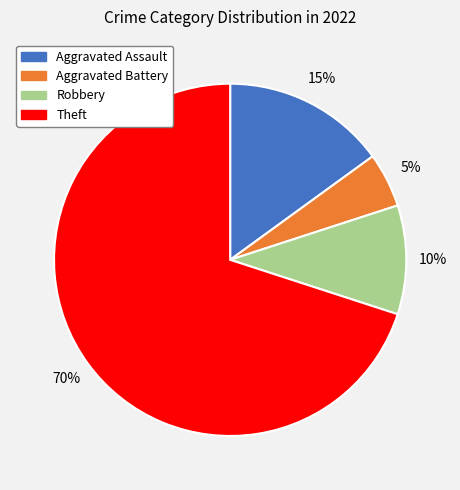

What percentage is the Theft slice, to the nearest percent?

70%